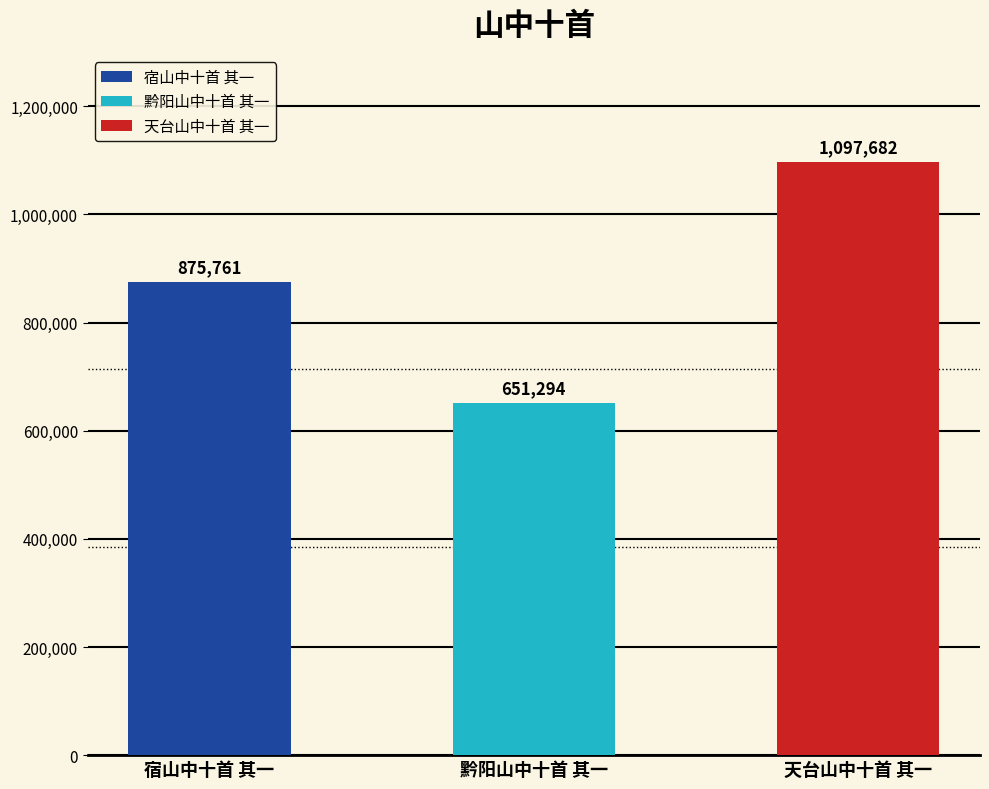

Is it true that the value at 宿山中十首 其一 is 875761?

True